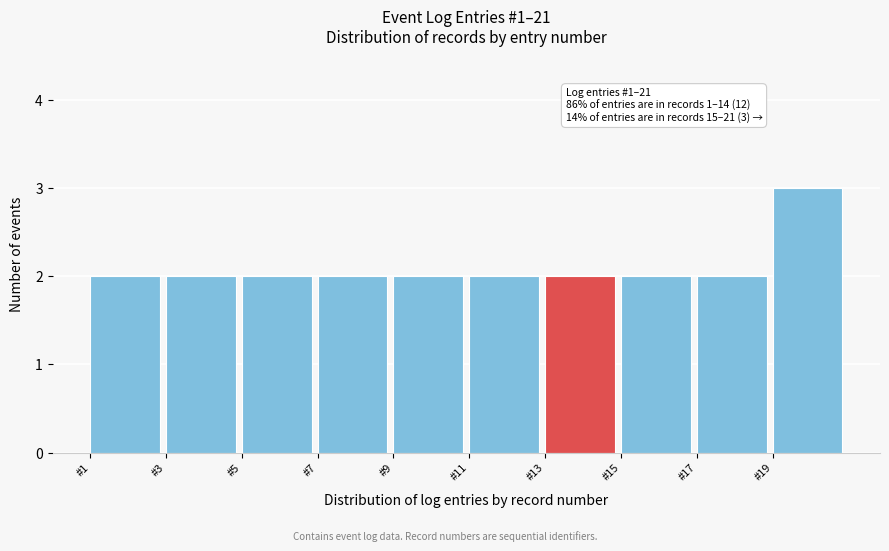

Which range on the x-axis has the tallest bar?

19 to 21